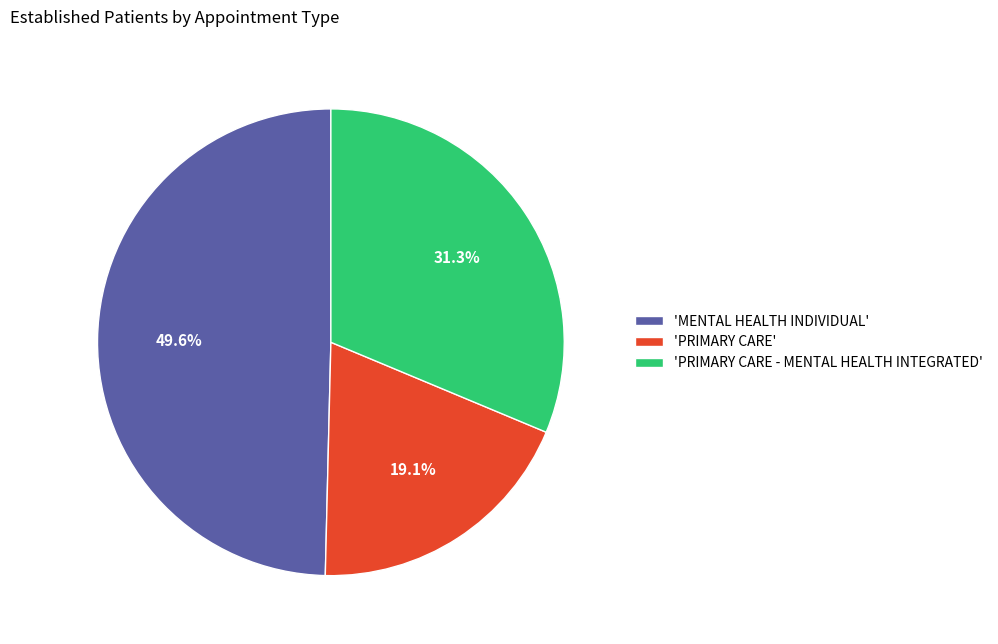

Is there a majority slice in this chart?

No